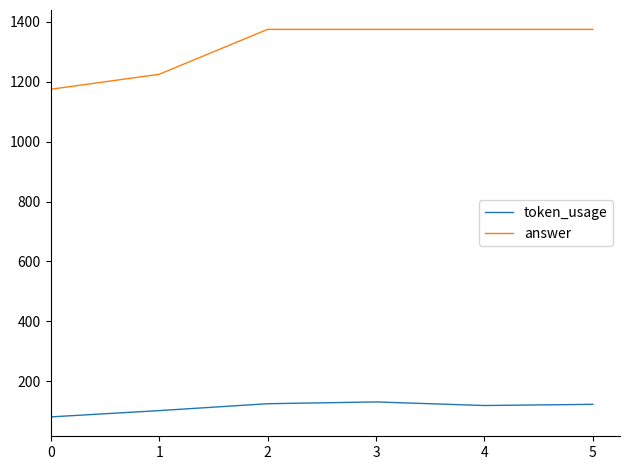

Which series has the widest spread of values?

answer